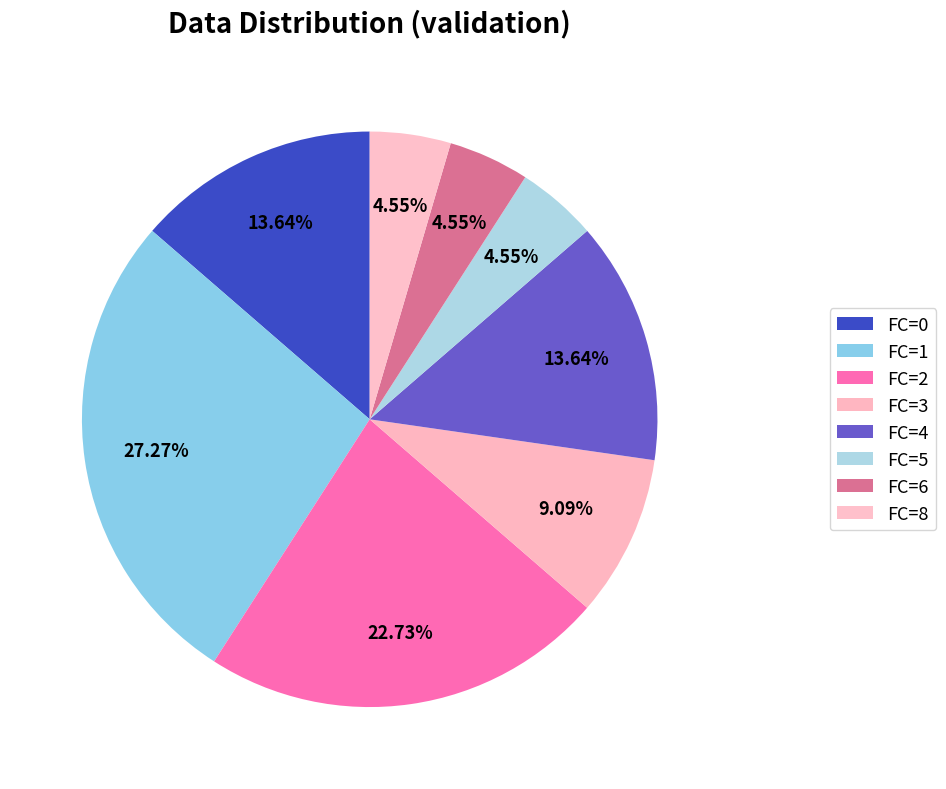

To the nearest percent, what portion does FC=2 represent?

23%